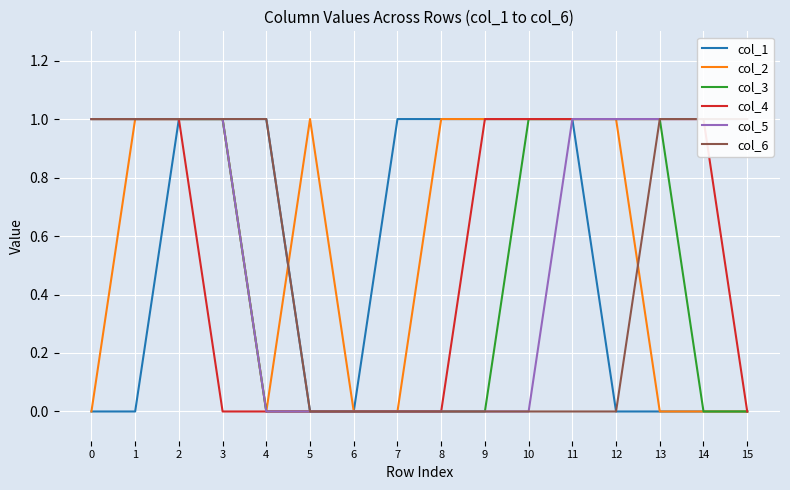

At how many categories does at least one series exceed 0?

15